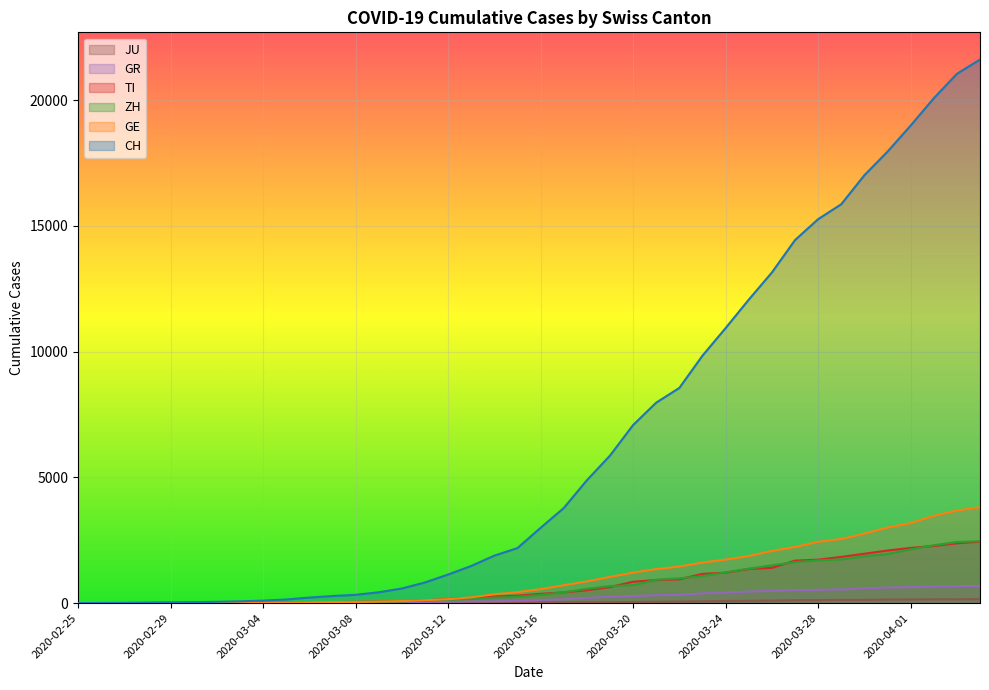

What is the difference between the highest and lowest values at 2020-04-01?

18845